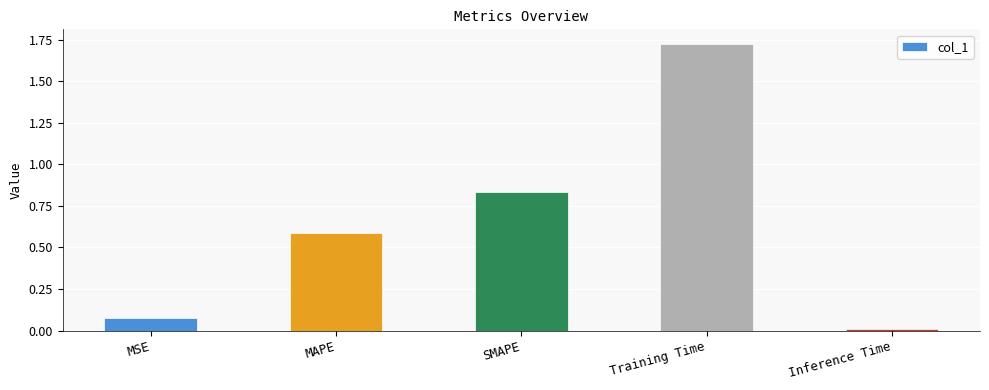

At which category does the chart reach its peak across all series?

Training Time